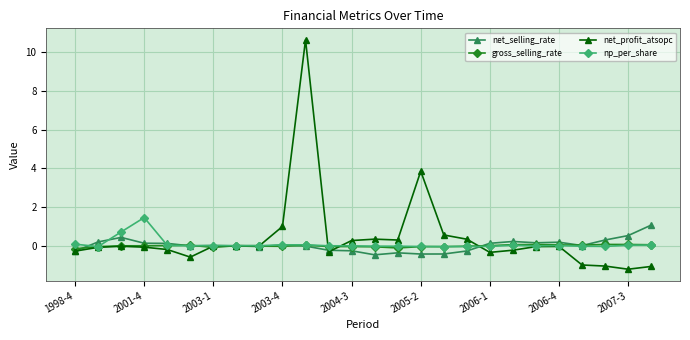

Does the chart have visible grid lines?

Yes